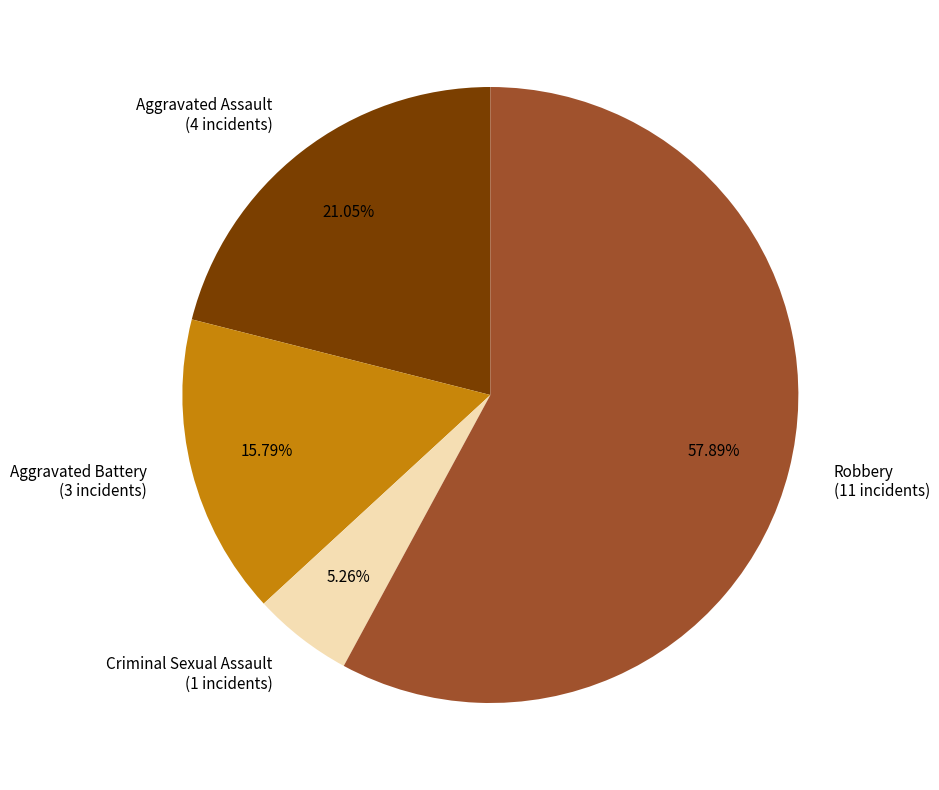

Does any single category account for the majority?

Yes